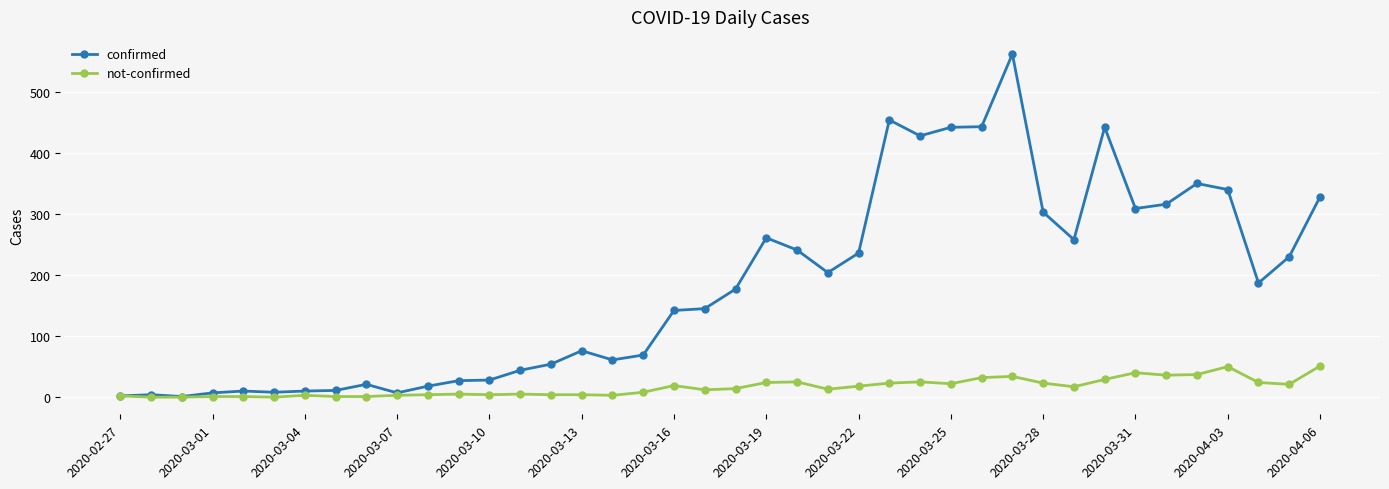

How many series are shown in this chart?

2